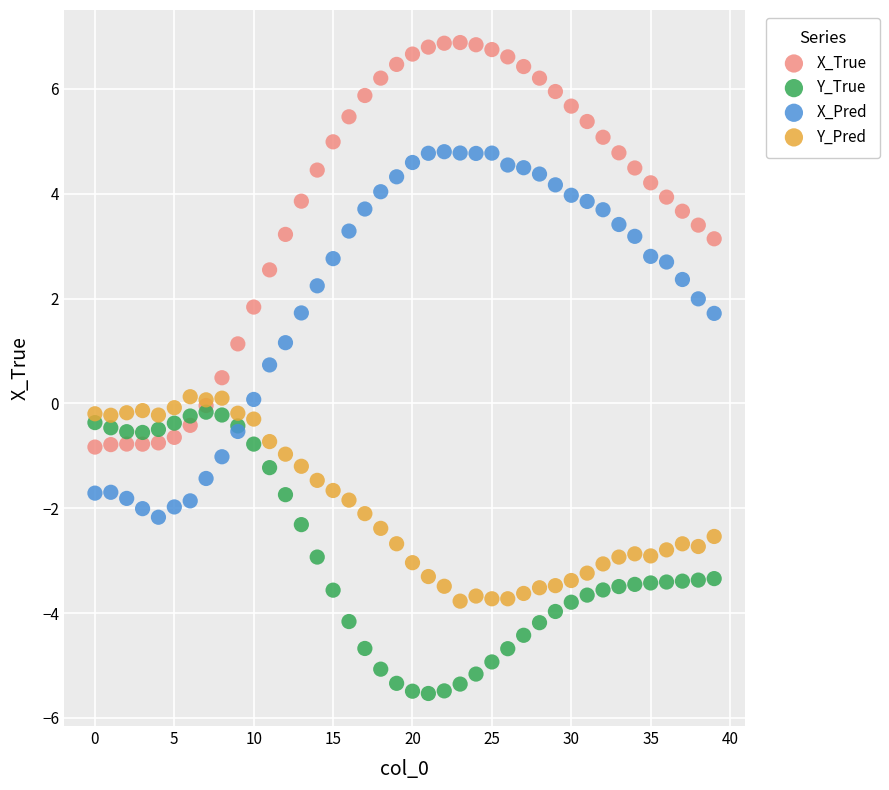

Which series contains the highest Y value?

X_True